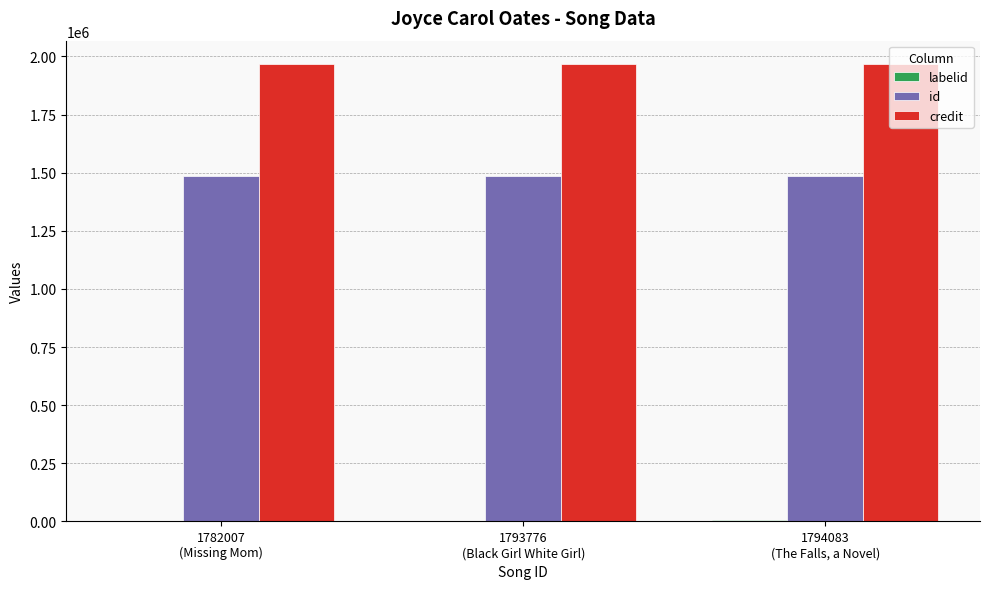

What is the total value across all series at 1793776
(Black Girl White Girl)?

3456004